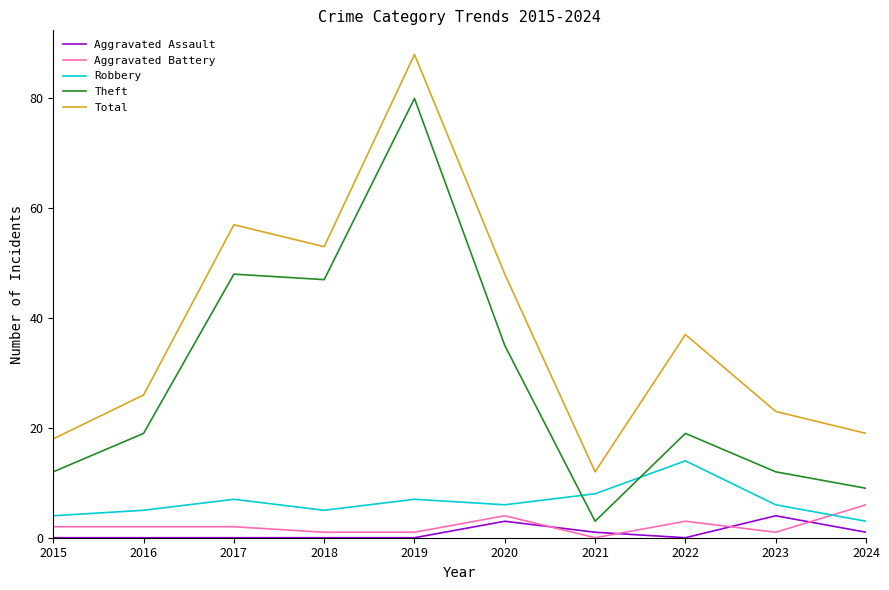

How many intersections are there between Robbery and Aggravated Battery?

1